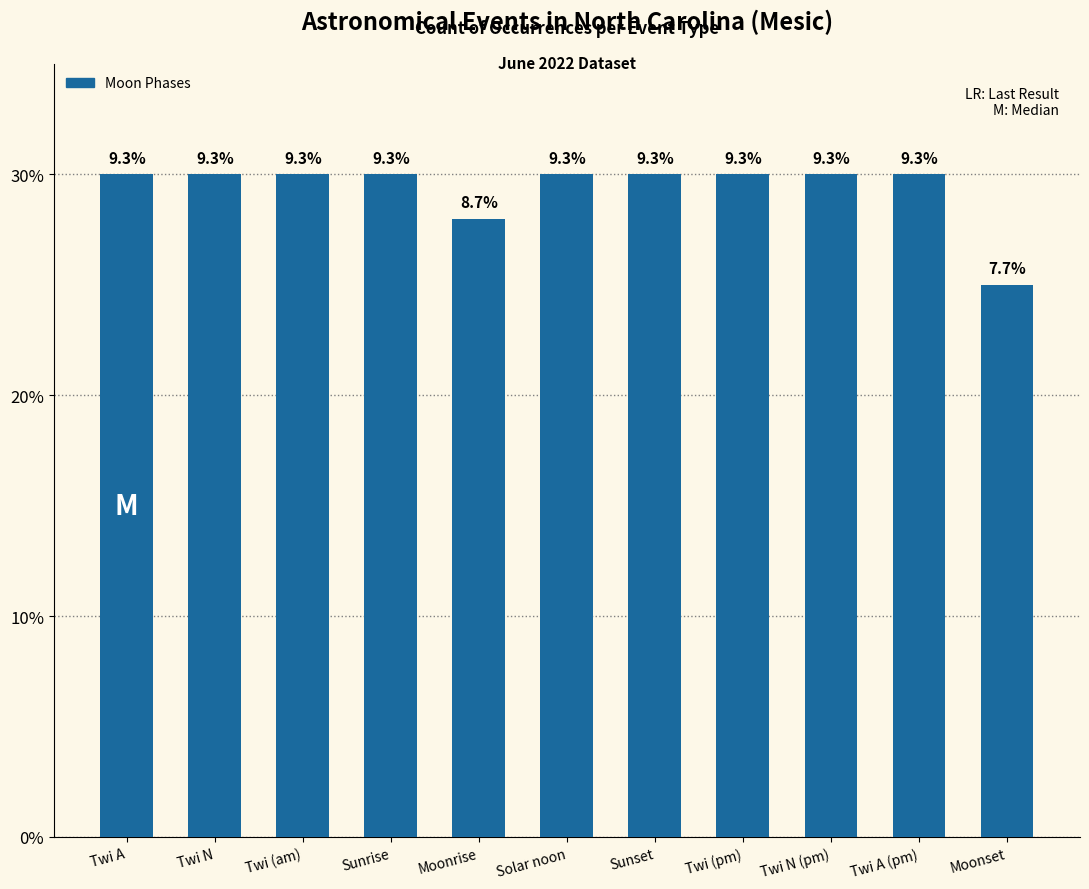

At which category does the chart reach its minimum across all series?

Moonset